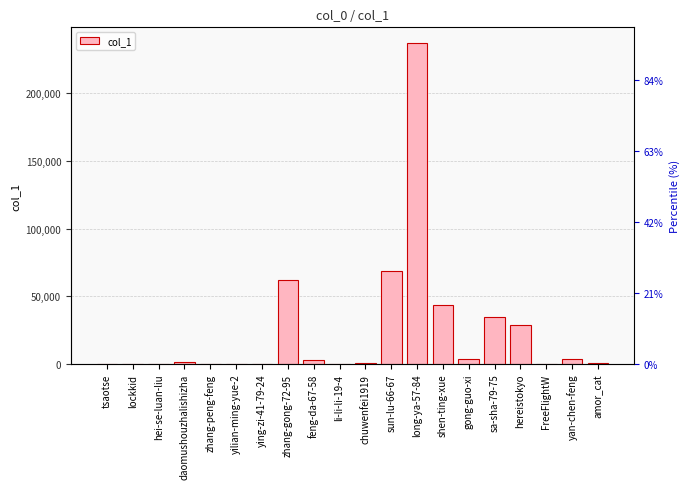

Reading left to right, list all the values displayed in this chart.

tsaotse=87	lockkid=4	hei-se-luan-liu=325	daomushouzhalishizha=1201	zhang-peng-feng=113	yilian-ming-yue-2=21	ying-zi-41-79-24=131	zhang-gong-72-95=62013	feng-da-67-58=3328	li-li-li-19-4=189	chuwenfei1919=711	sun-lu-66-67=68937	long-ya-57-84=236809	shen-ting-xue=43558	gong-guo-xi=3931	sa-sha-79-75=34371	hereistokyo=29138	FreeFlightW=20	yan-chen-feng=3585	amor_cat=892